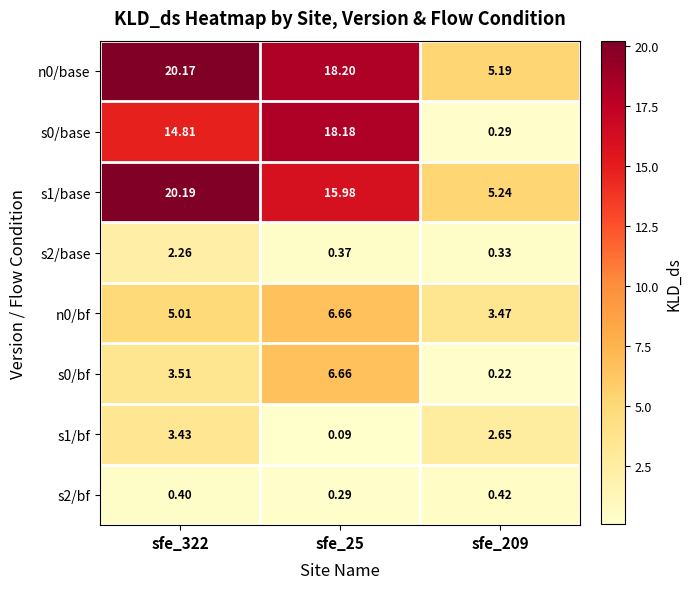

Is the value of s2/base at sfe_209 greater than the value of n0/base at sfe_209?

No